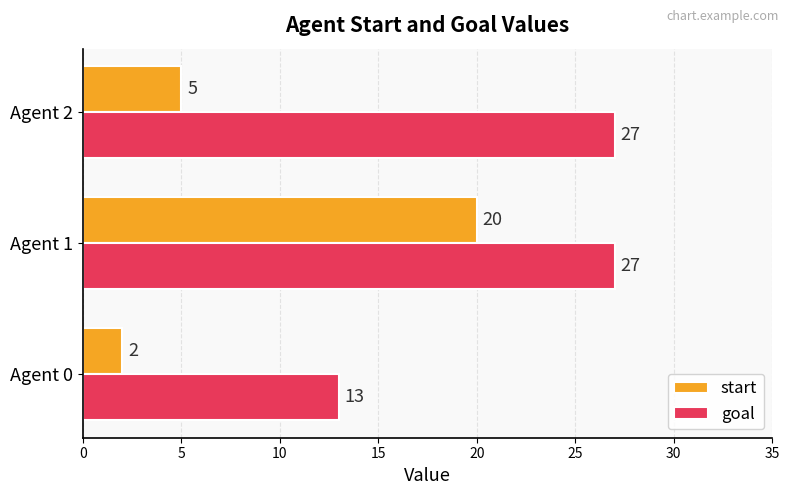

Rank the categories by start value from highest to lowest.

Agent 1, Agent 2, Agent 0